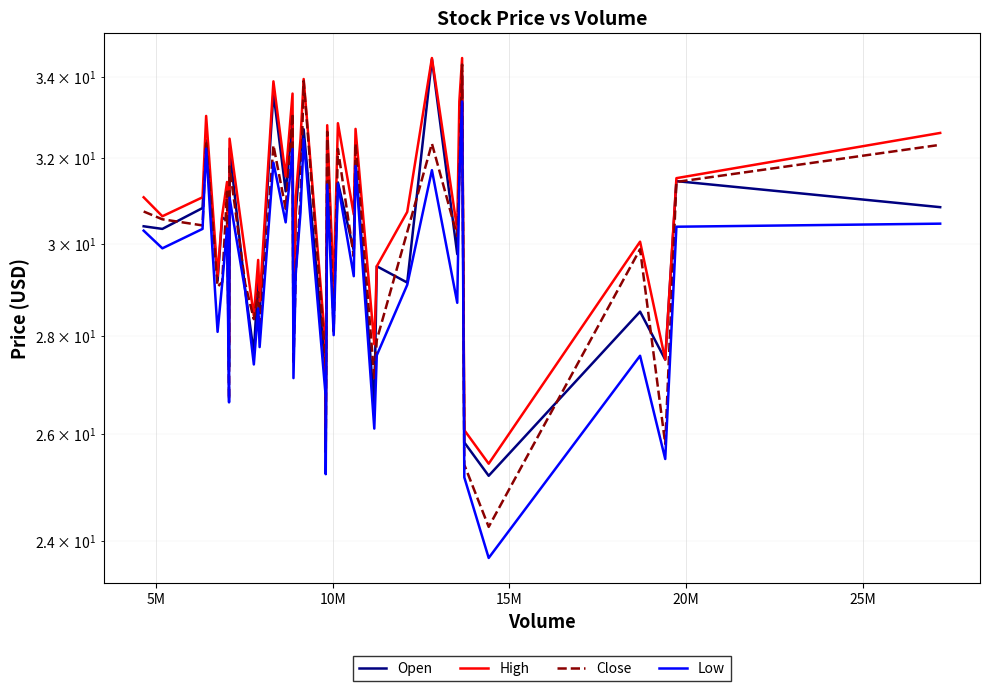

Is the value of Close at 24 greater than the value of Low at 21?

Yes